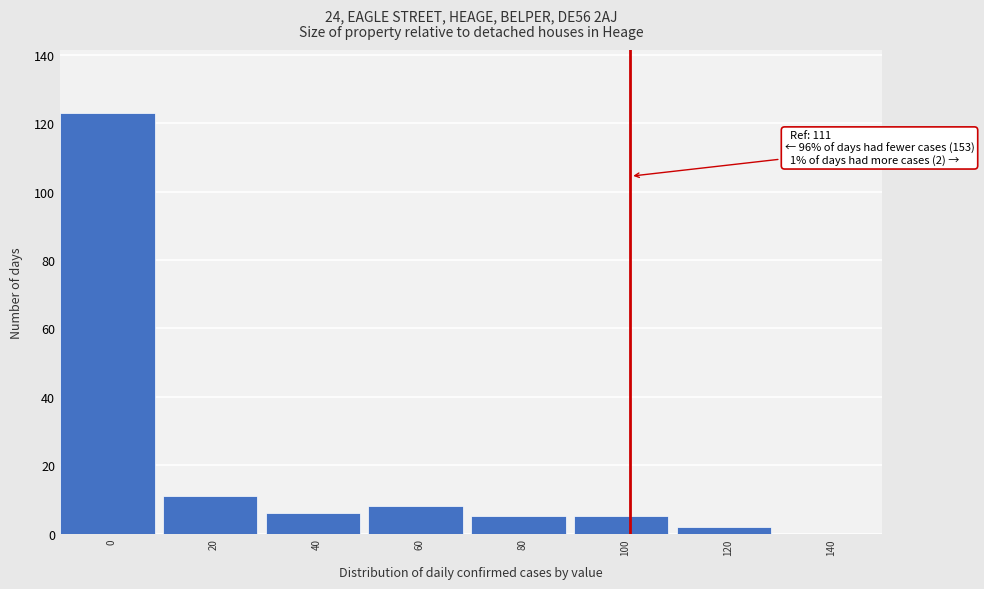

Reading left to right, what are all the values shown in this chart?

0=123	20=11	40=6	60=8	80=5	100=5	120=2	140=0